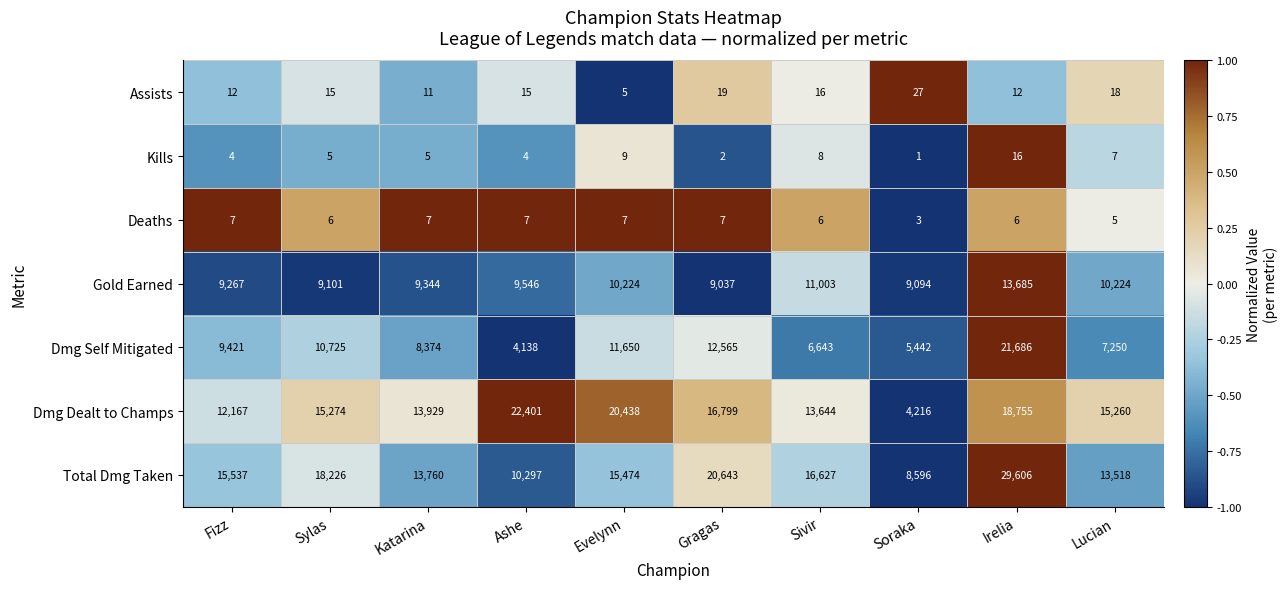

True or false: Kills has a value of 1 at Gragas.

False